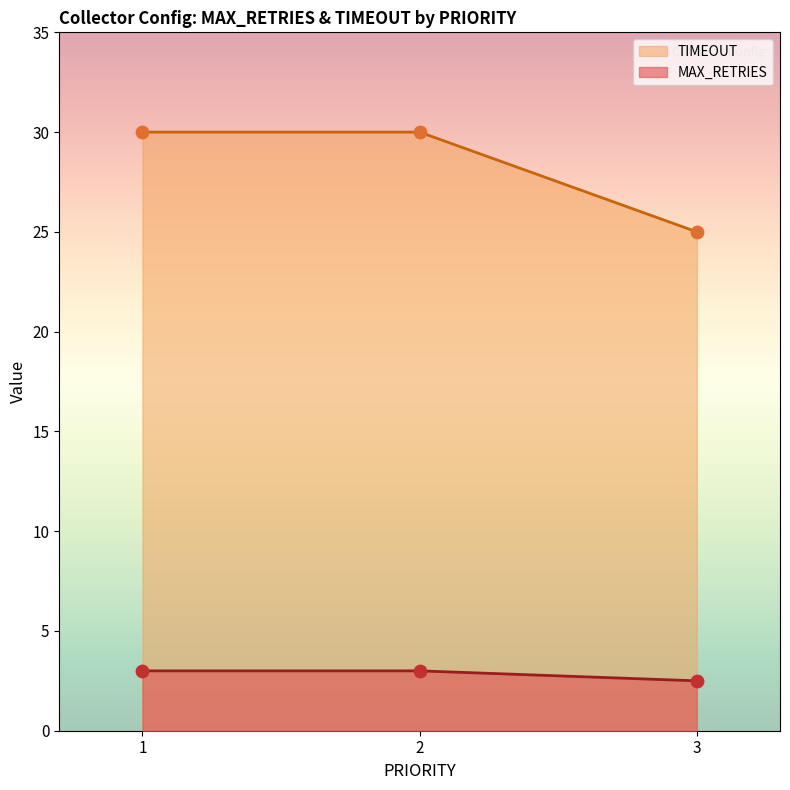

What are all the series names shown in the legend?

TIMEOUT, MAX_RETRIES